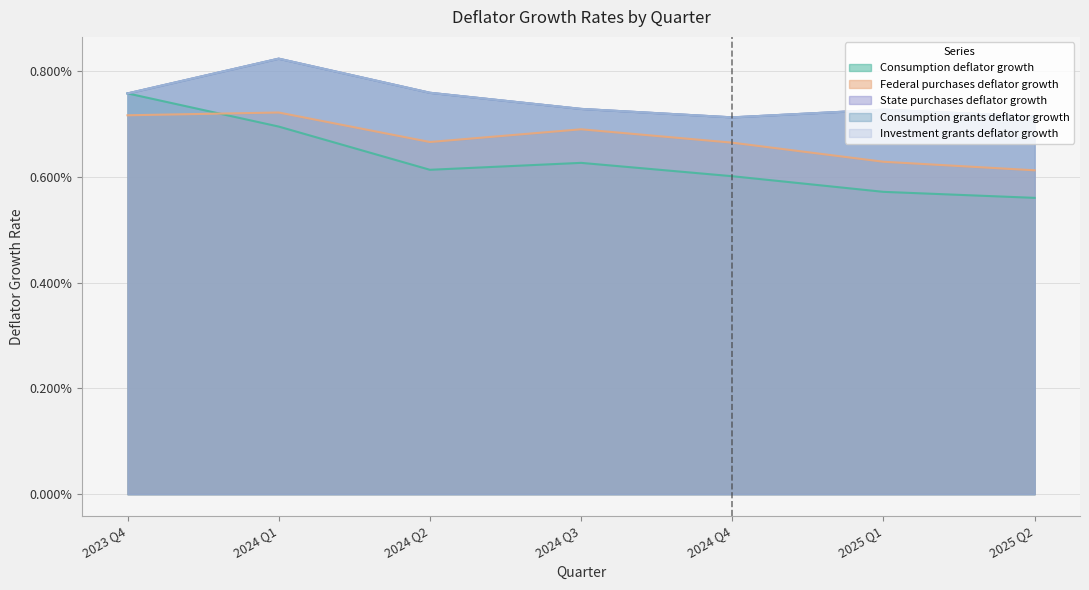

At which label is Consumption grants deflator growth closest to 0?

2024 Q4